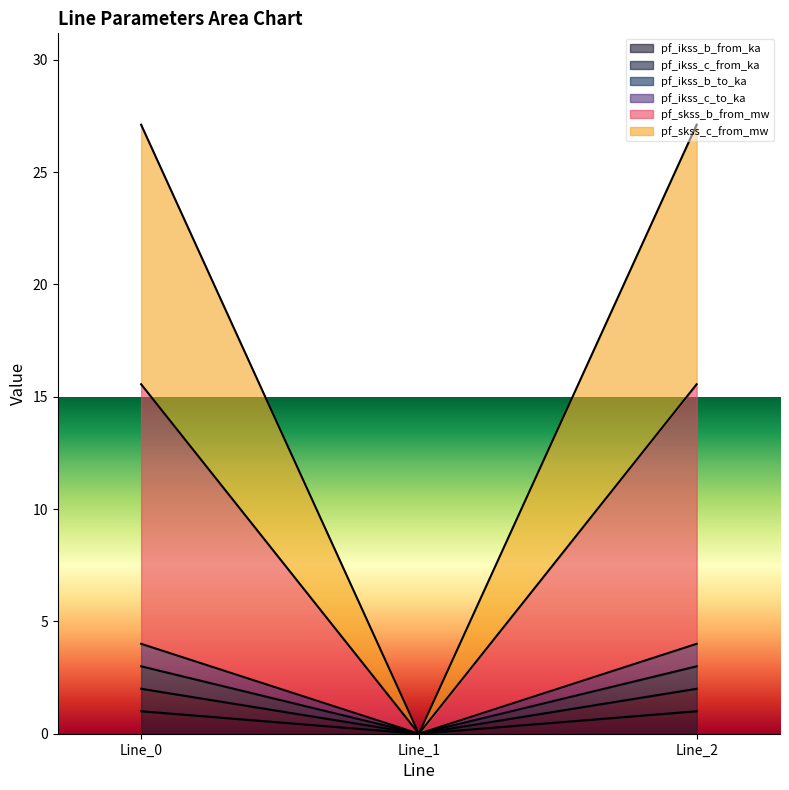

List the labels in order of pf_skss_b_from_mw value, largest first.

Line_2, Line_0, Line_1